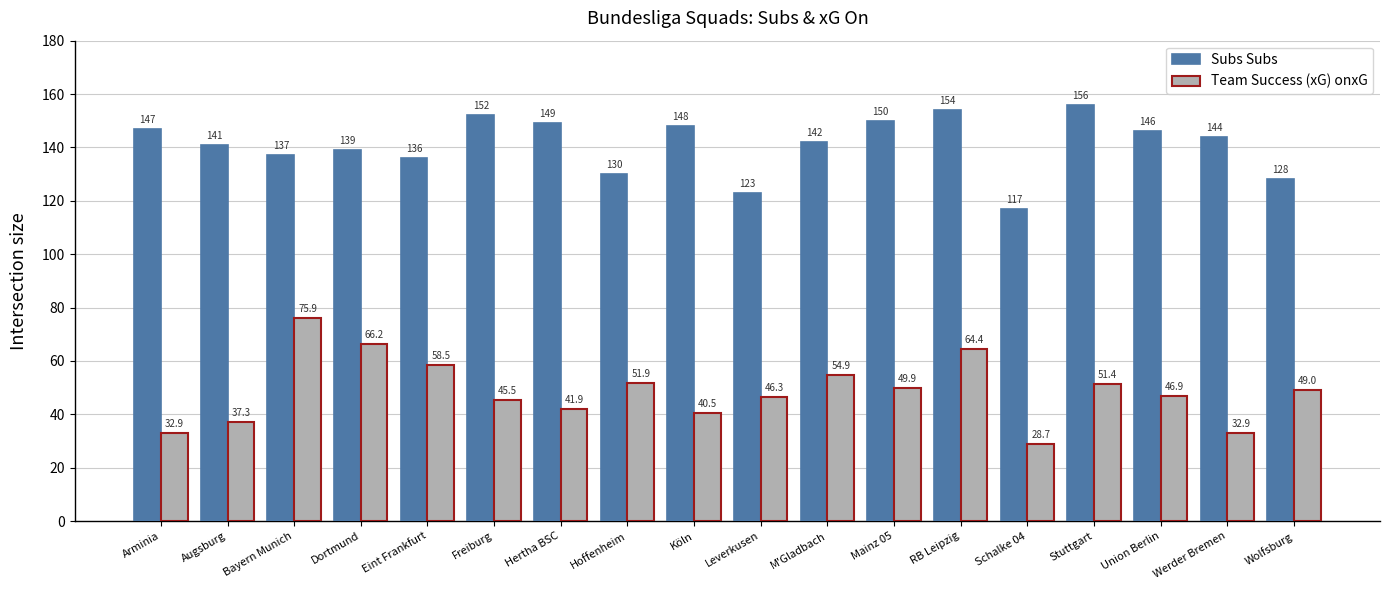

At which label does Subs Subs first exceed 144?

Arminia